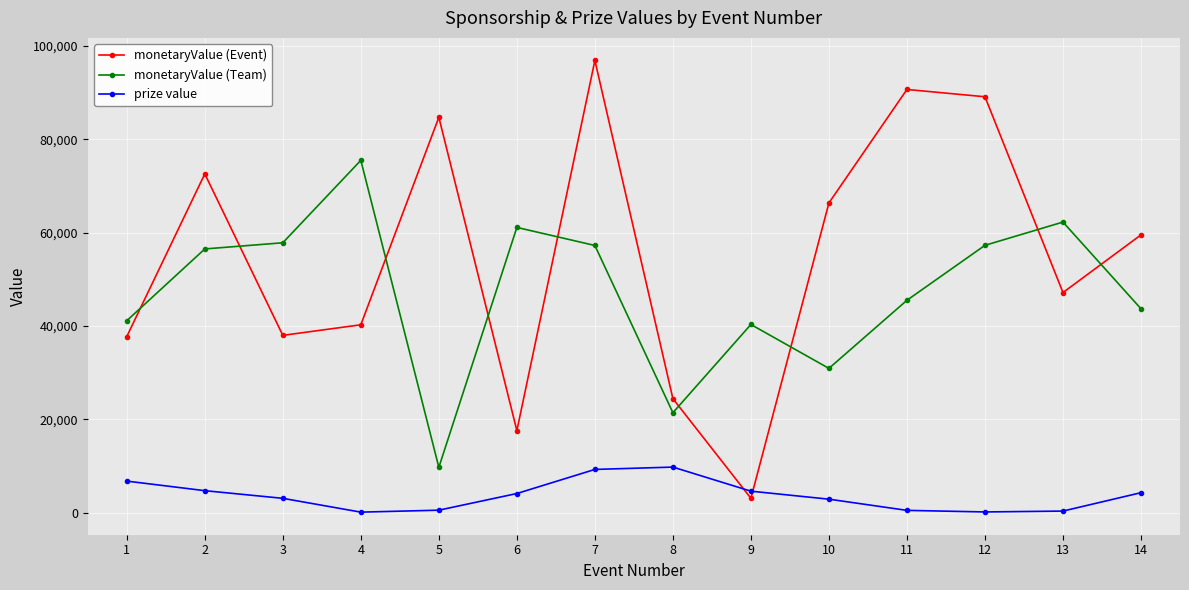

The value of prize value at 8 is 4757. True or false?

False